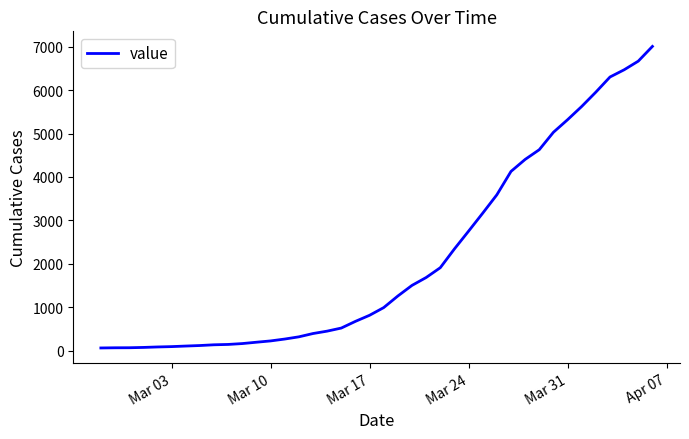

What is the maximum value shown in the chart?

7005